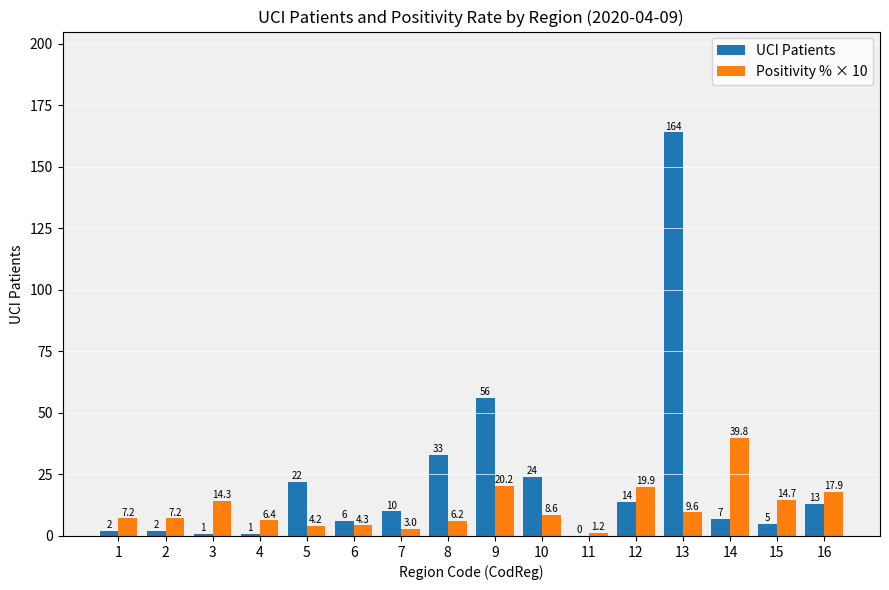

Does the chart contain stacked bars?

No